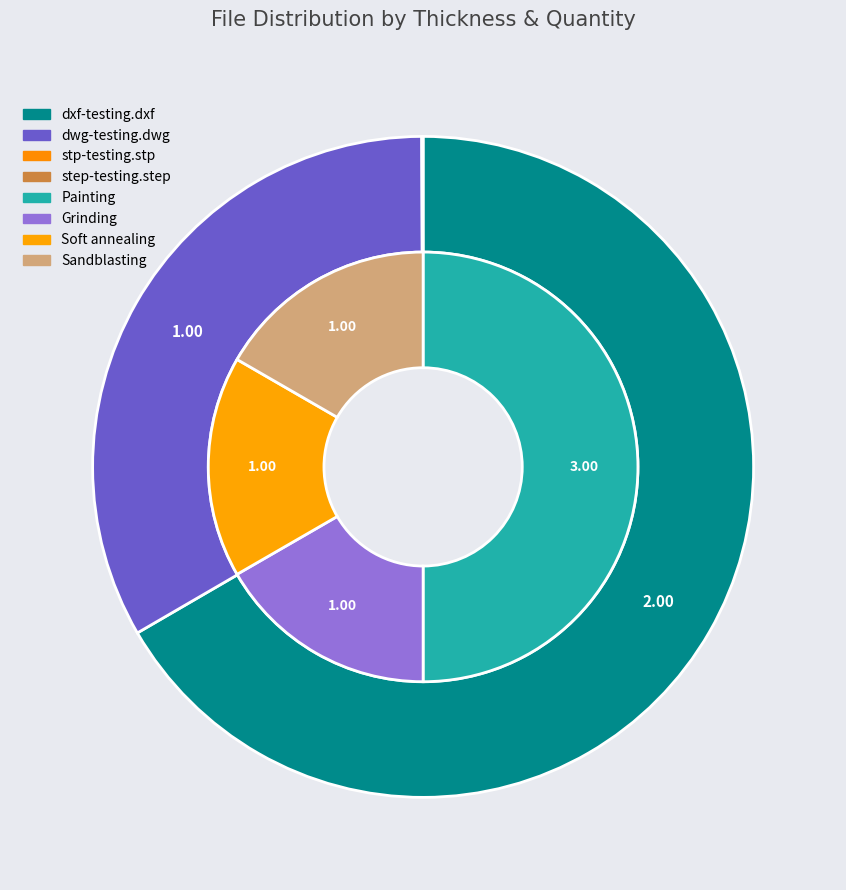

Which slice is the largest?

dxf-testing.dxf